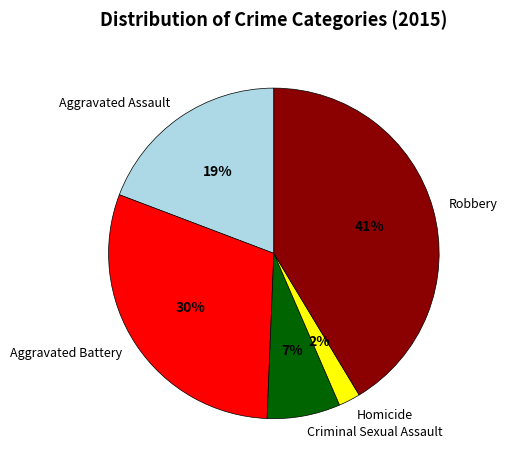

What is the smallest slice in the pie chart?

Homicide